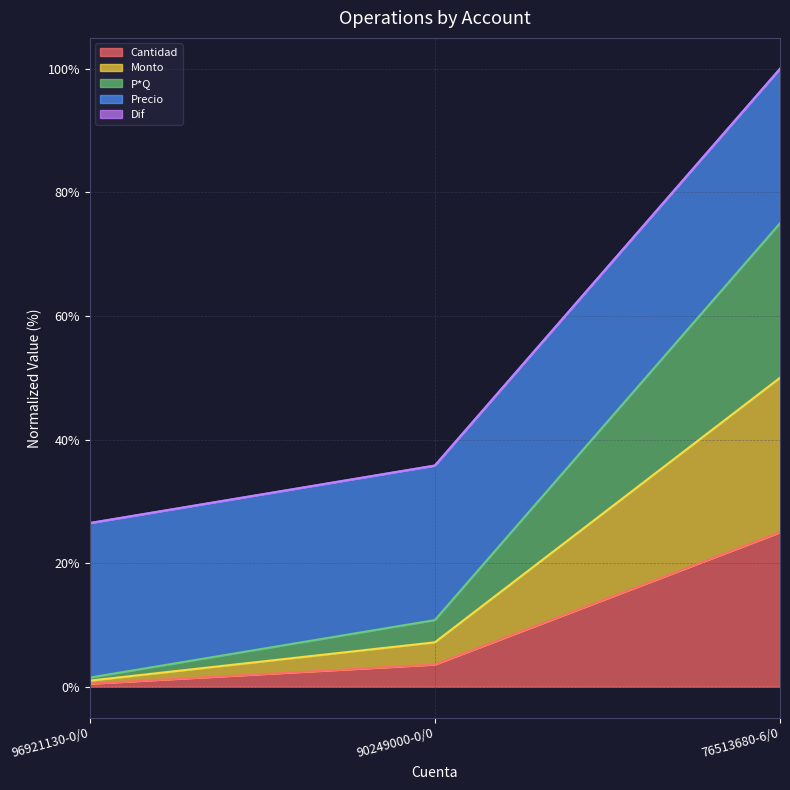

How many values in the P*Q series exceed 43?

2